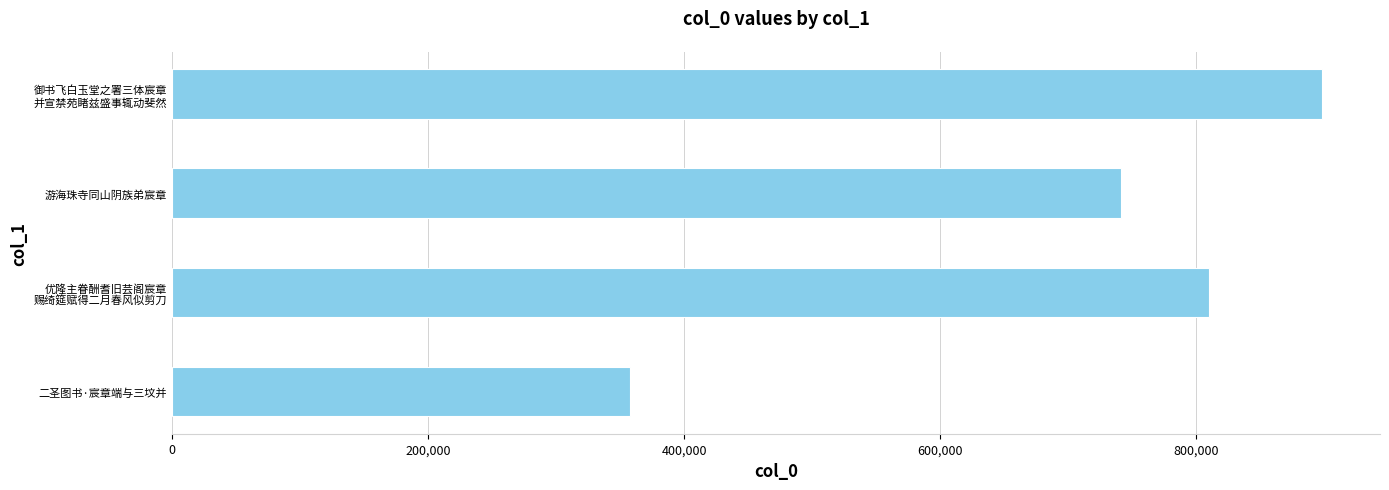

What is the difference between the second highest and minimum values?

452203